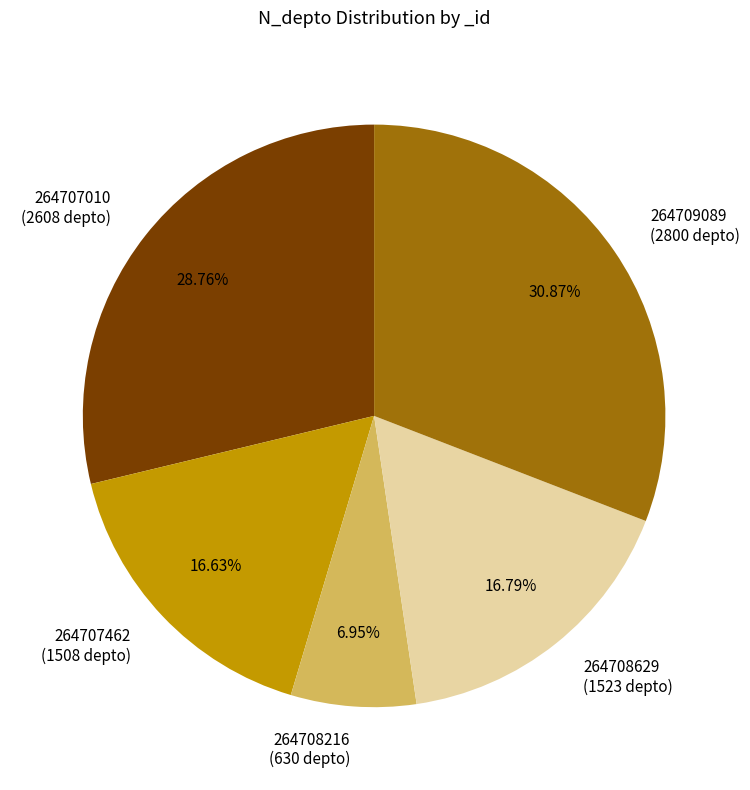

Approximately how many times larger is the value at 264708629 compared to 264707010?

0.6